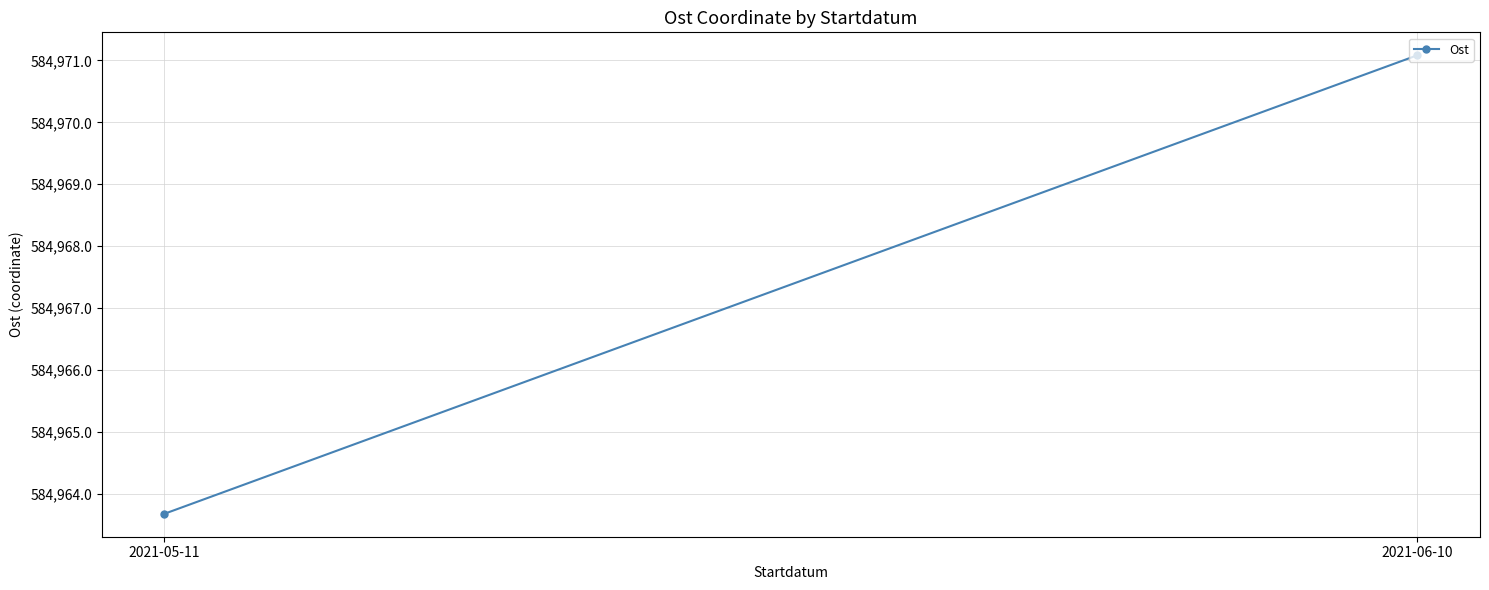

Is it true that the value at 2021-06-10 is 584971.1?

True